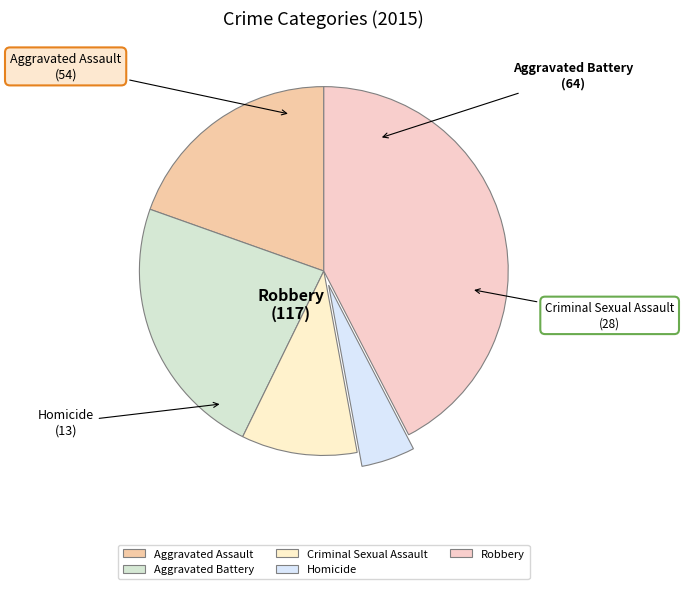

Is it true that Criminal Sexual Assault is 10% of the pie?

True